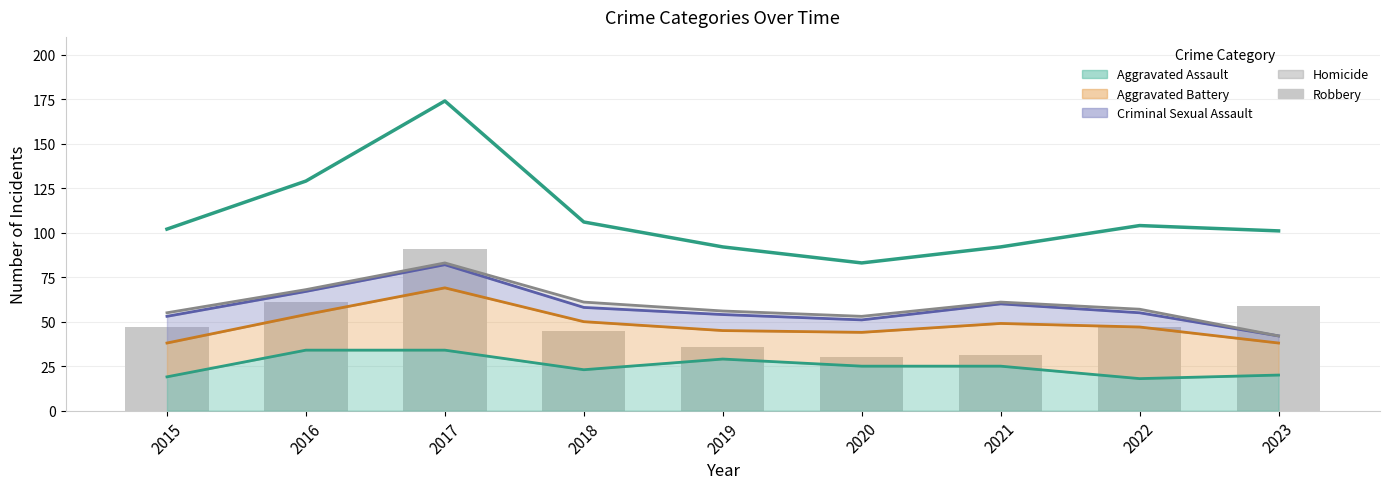

Reading left to right, what are all the values shown in this chart?

47	61	91	45	36	30	31	47	59